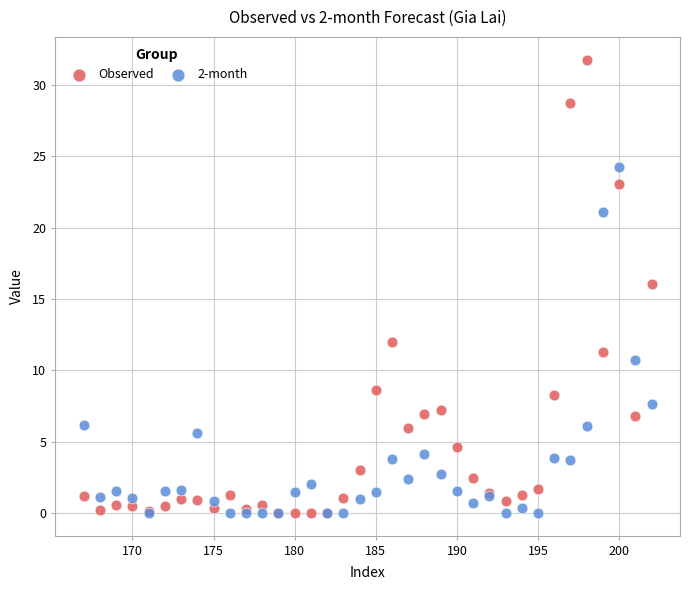

Across all series, what Y value is closest to 15?

16.0